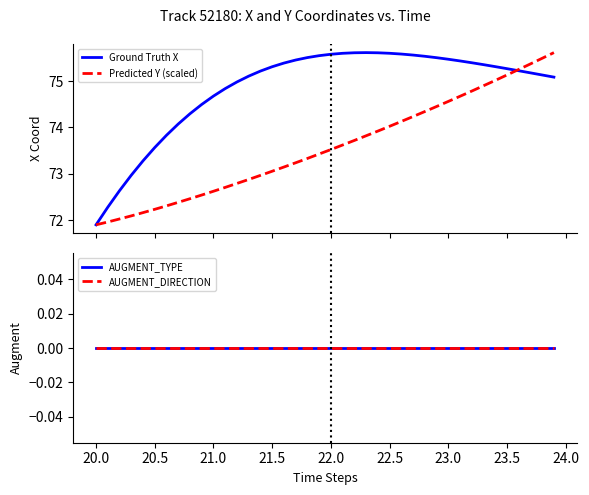

What is the maximum value for Predicted Y (scaled)?

75.6